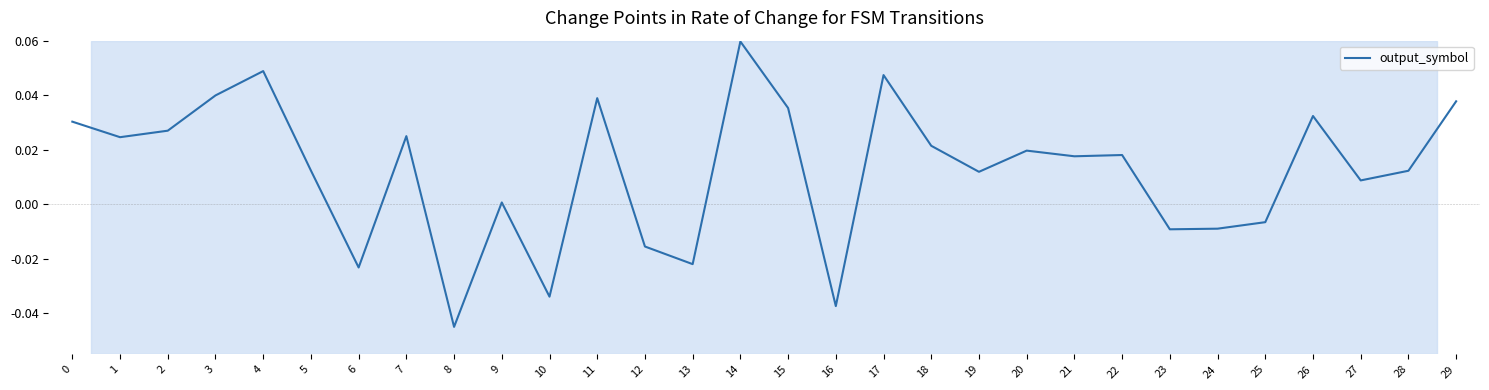

How many lines are shown in the chart?

1